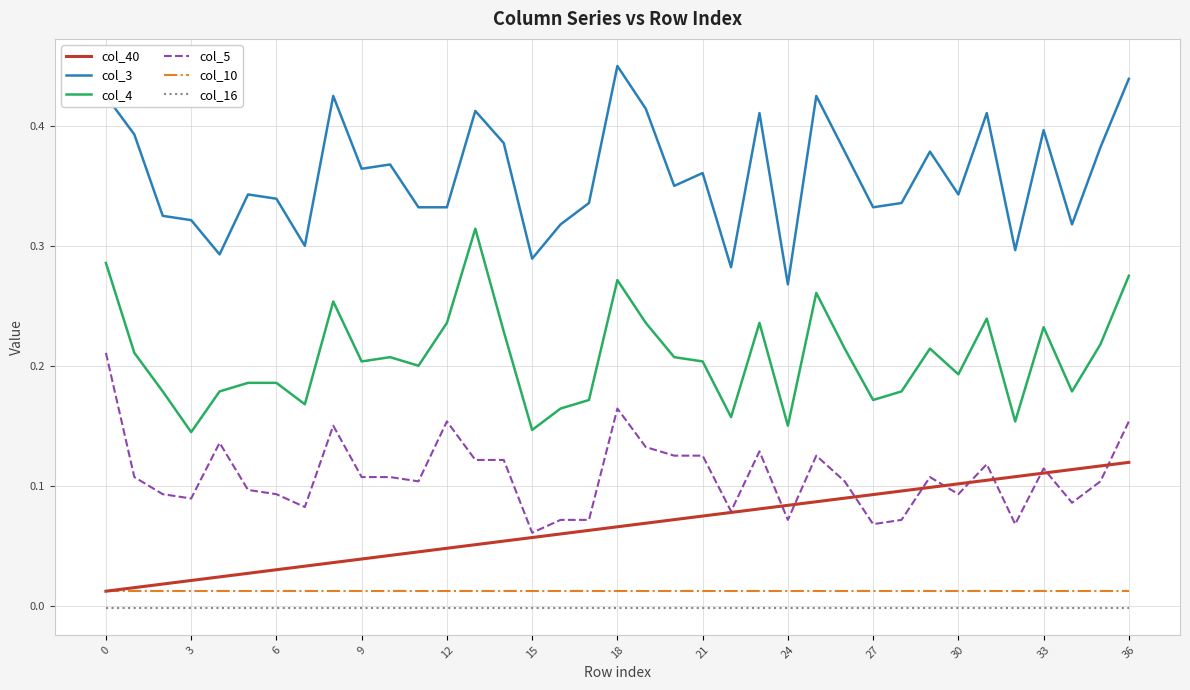

True or false: col_4 and col_10 intersect in this chart.

False